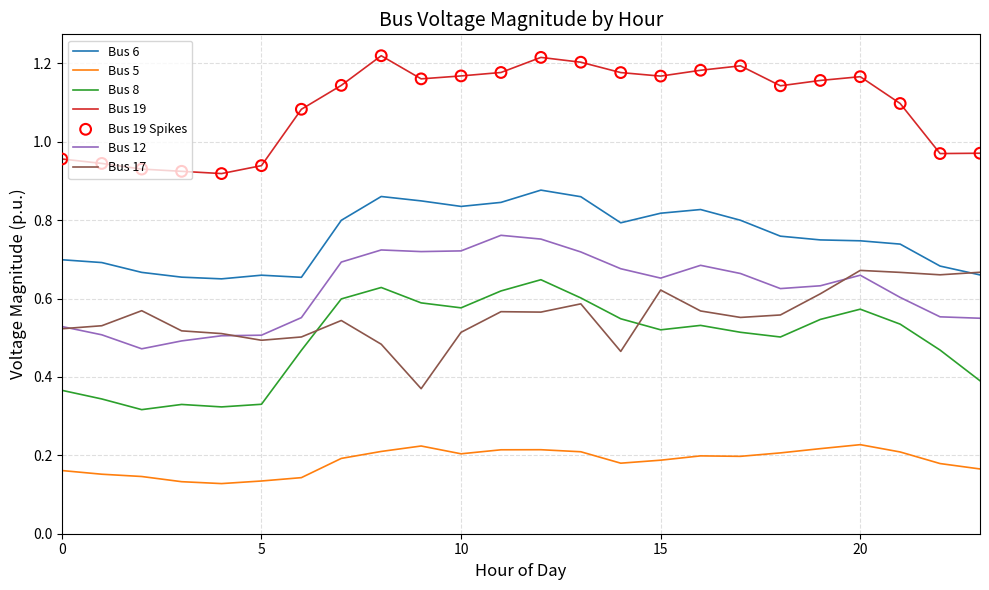

Which series has the largest total across all categories?

Bus 19